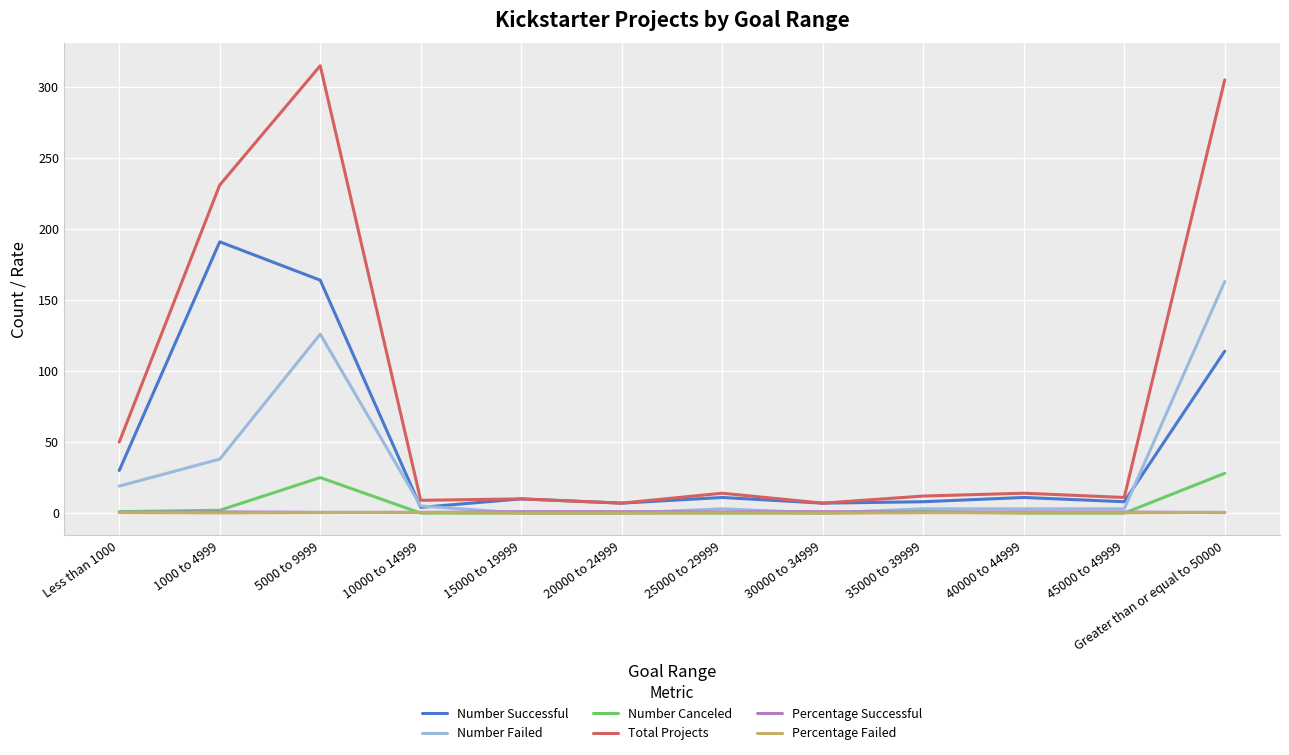

What is the greatest value displayed?

315.0